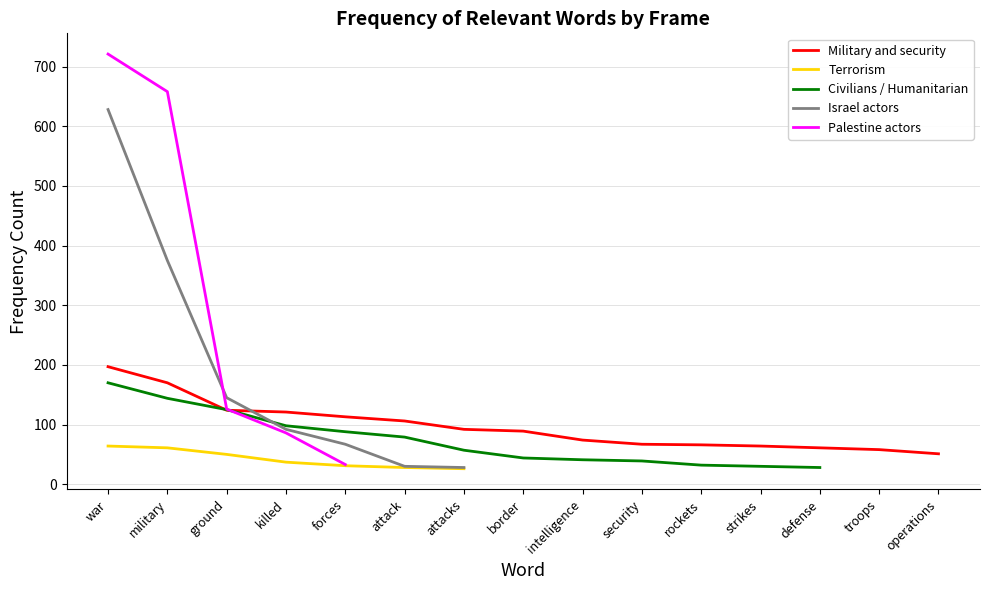

How many values in Civilians / Humanitarian are above zero?

13